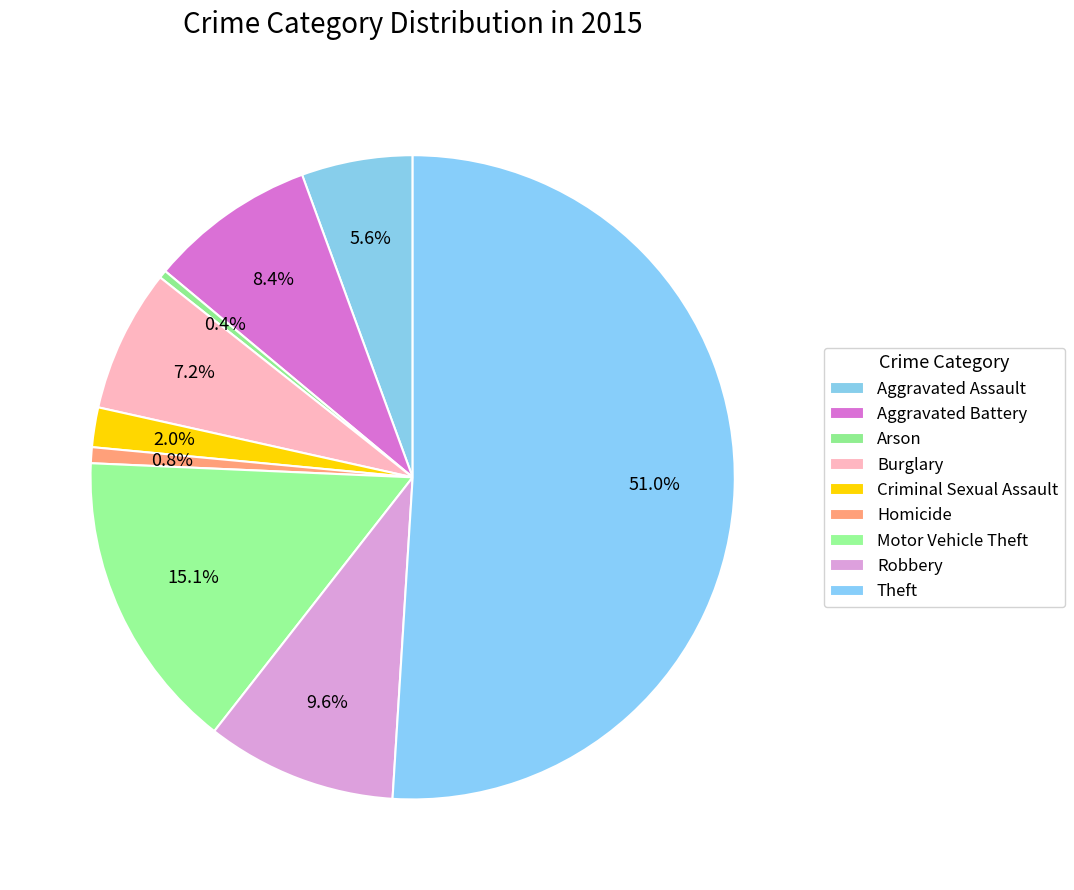

How many segments does this pie chart have?

9